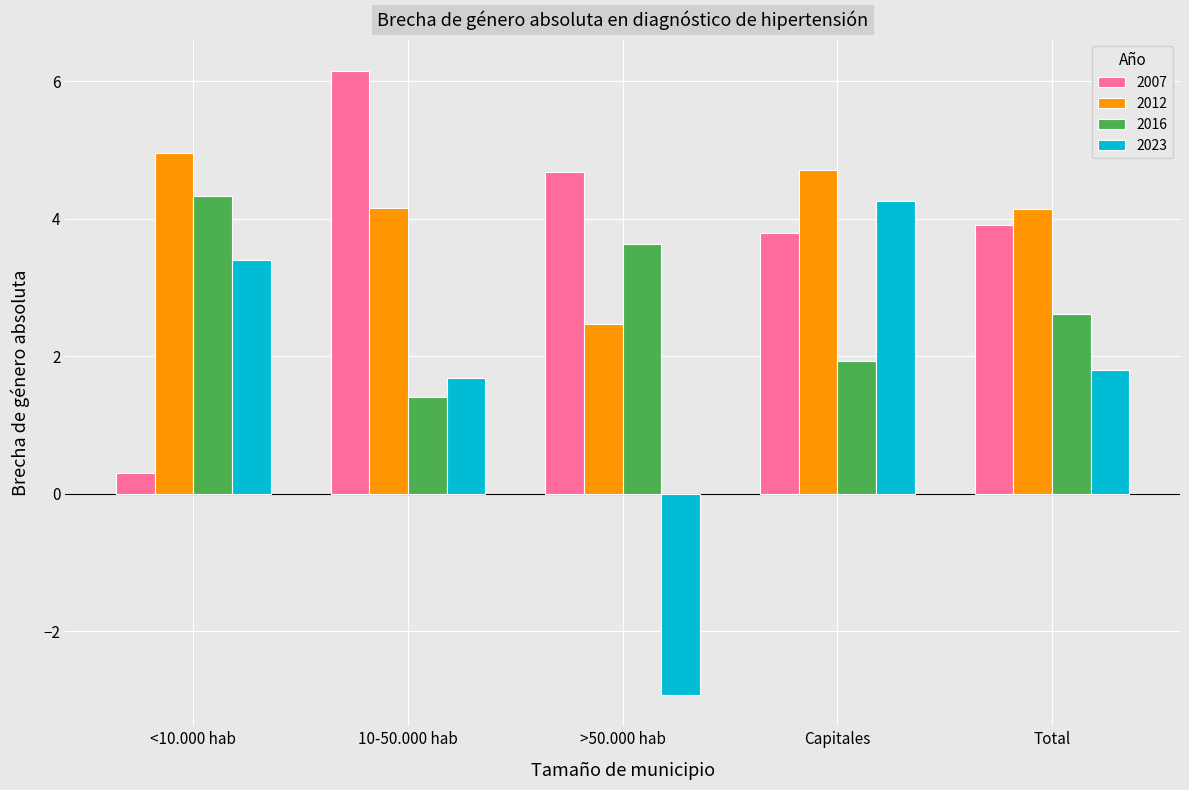

What is the minimum value for 2016?

1.4